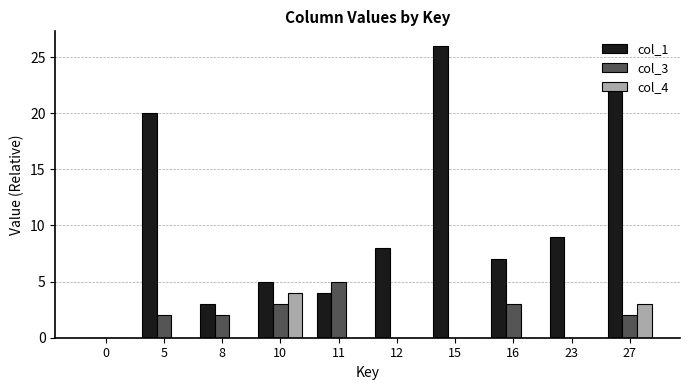

Between 0 and 11, which series saw the biggest shift?

col_3